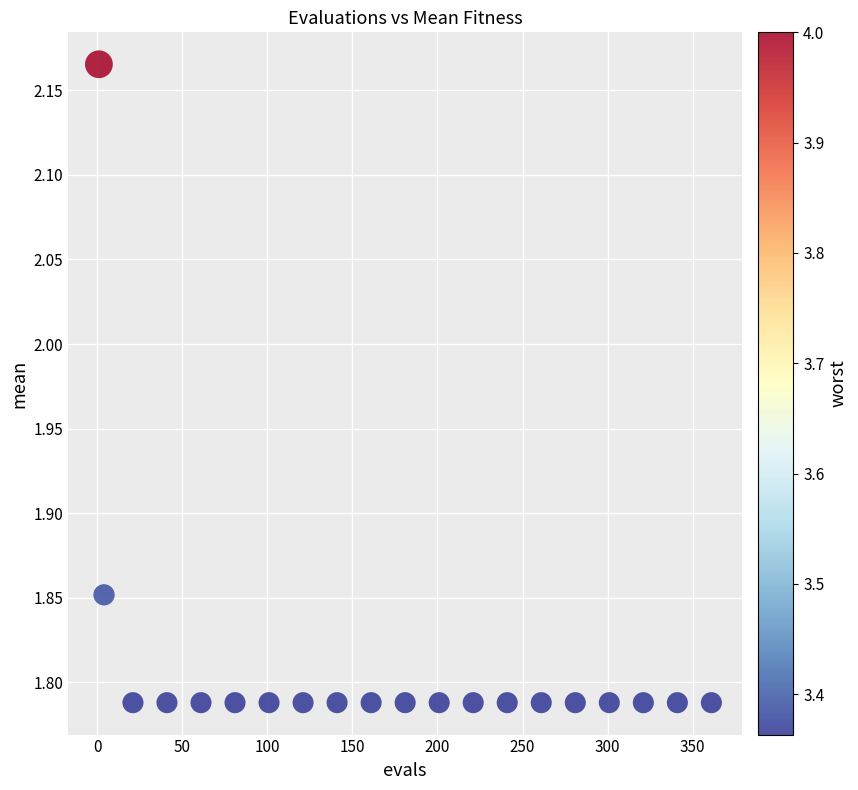

What is the range of Y values (max minus min)?

0.4